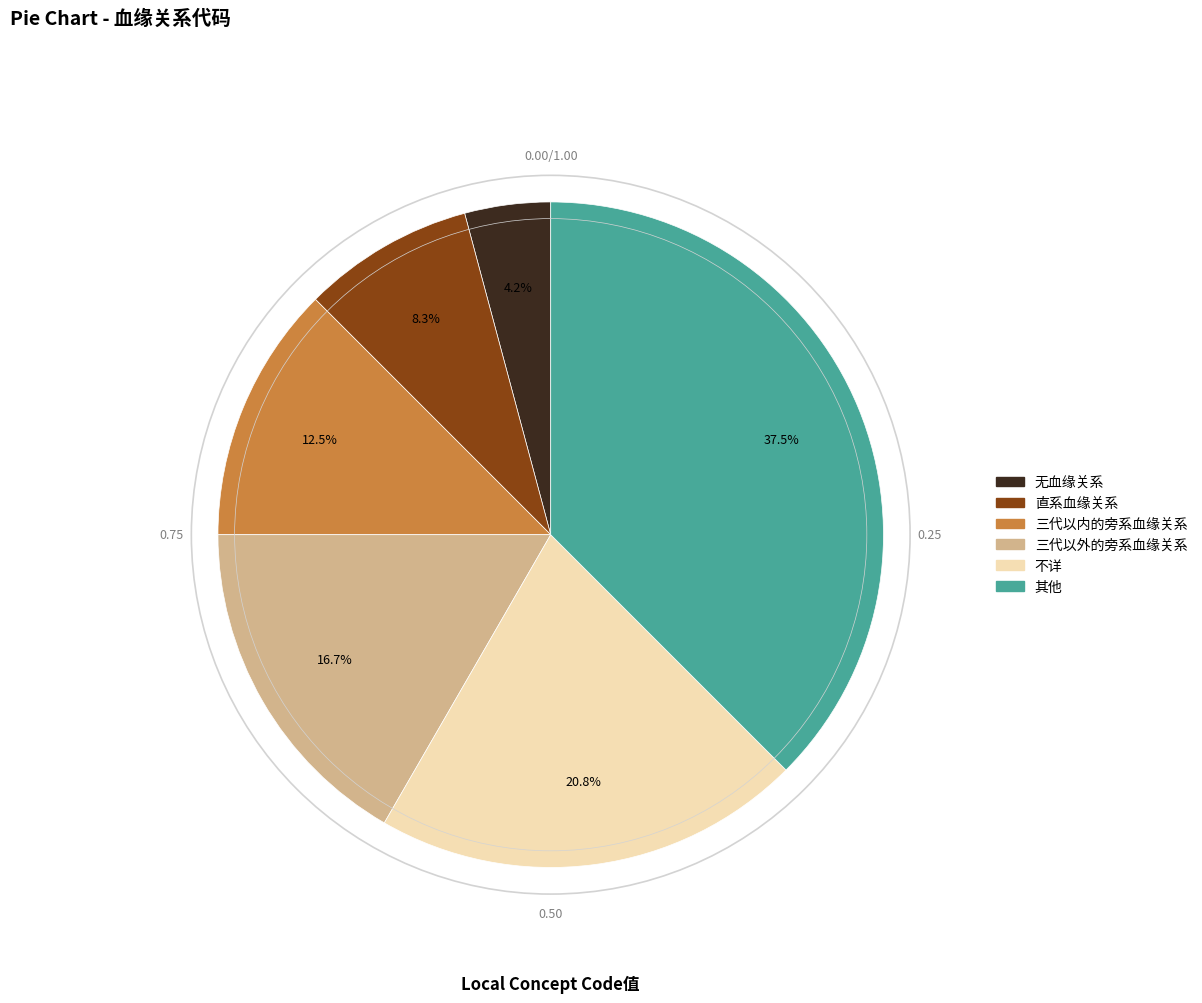

To the nearest percent, what percentage of the pie is 直系血缘关系?

8%